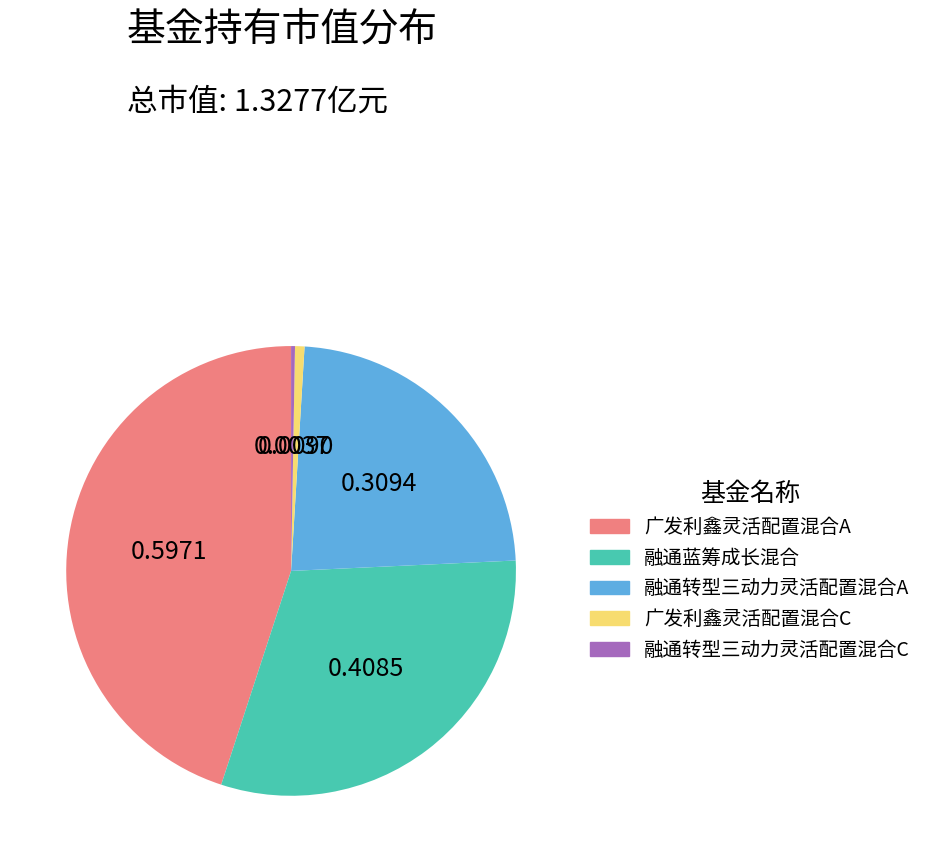

How many segments does this pie chart have?

5